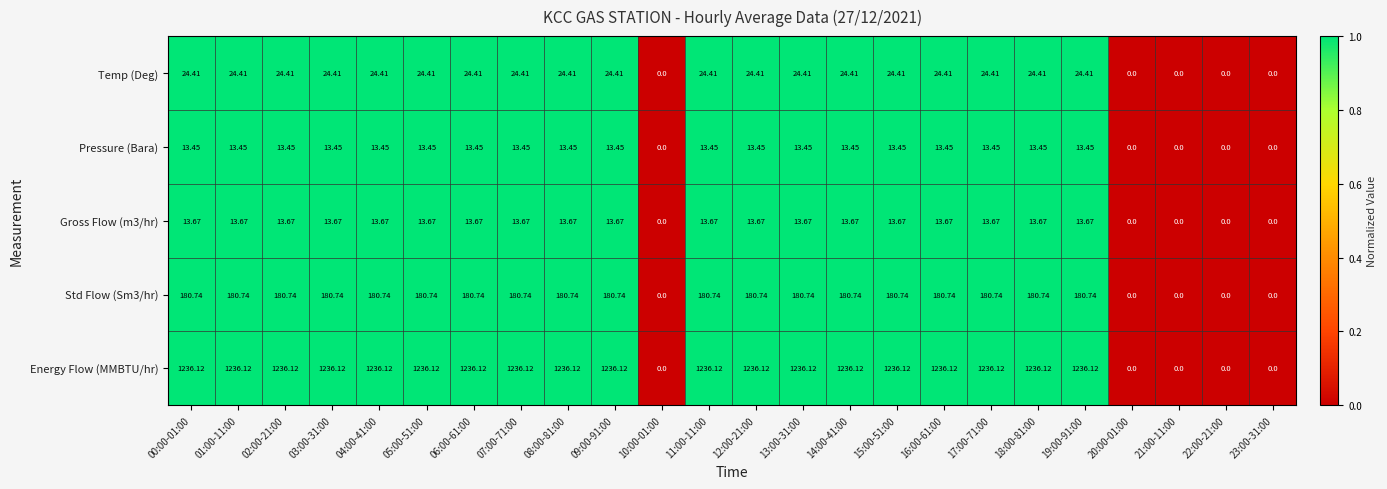

Between 13:00-31:00 and 20:00-01:00, which series saw the biggest shift?

Energy Flow (MMBTU/hr)